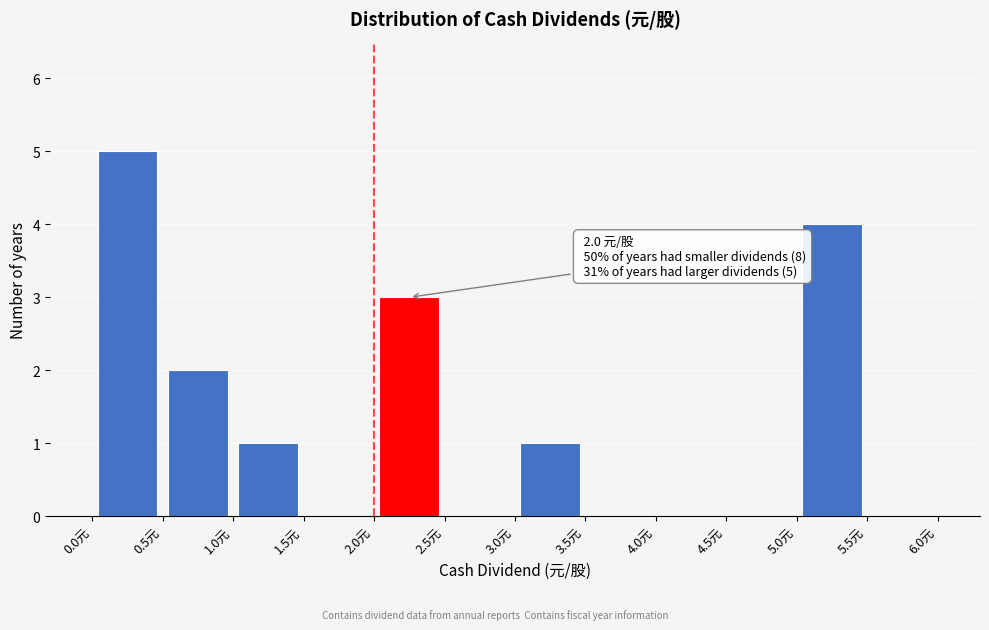

Which range on the x-axis has the tallest bar?

0.0 to 0.5